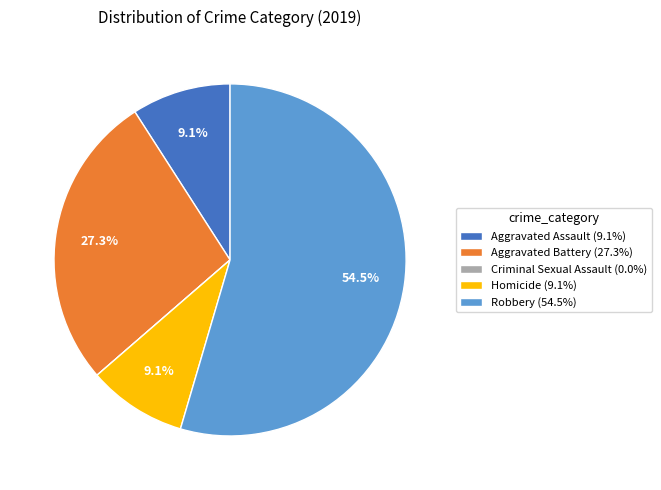

Combined, what portion of the pie is Homicide (9.1%) and Aggravated Assault (9.1%)?

18.2%